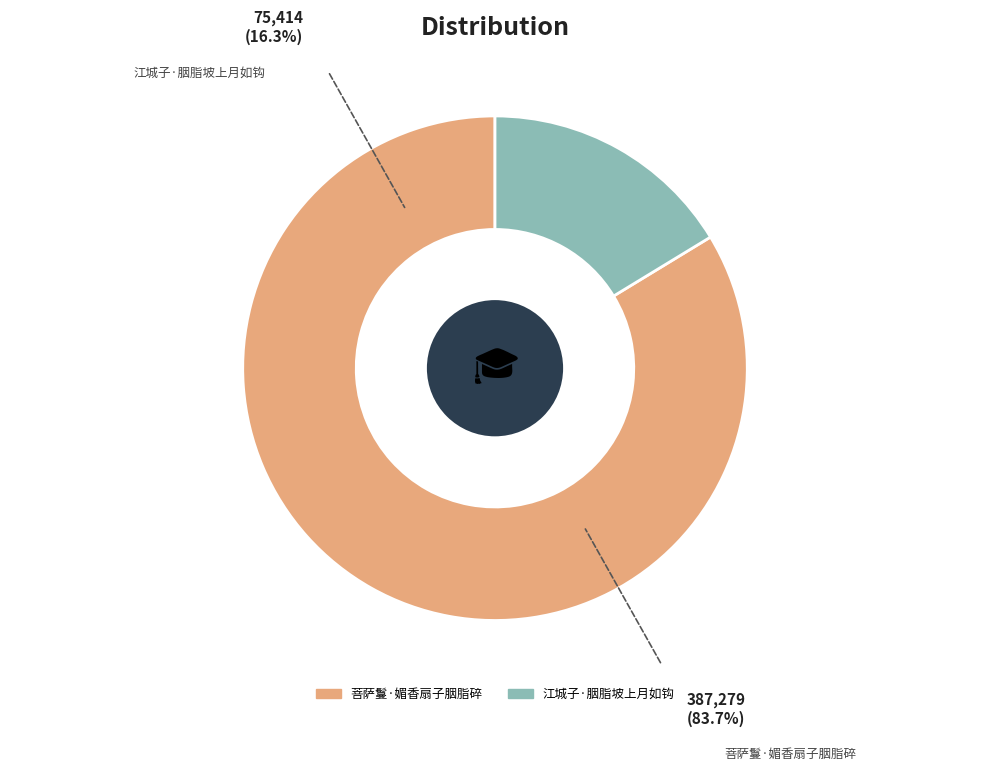

Approximately how many times larger is the value at 菩萨鬘·媚香扇子胭脂碎 compared to 江城子·胭脂坡上月如钩?

5.1